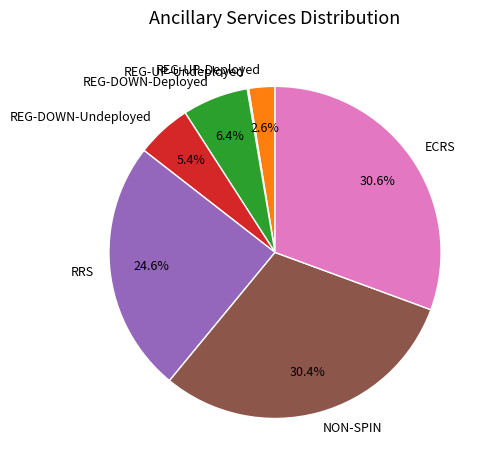

True or false: ECRS accounts for 31% of the total.

True